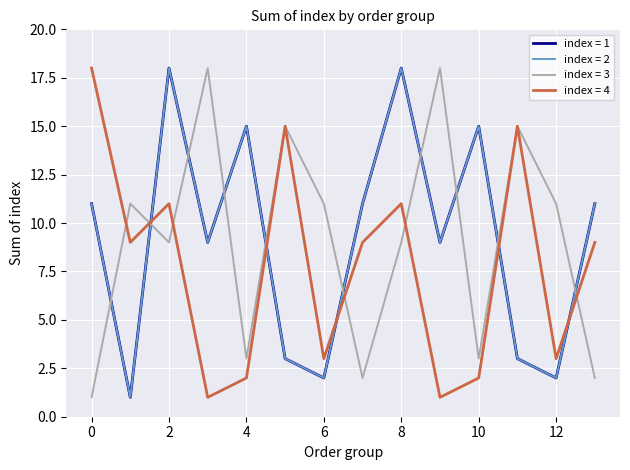

How many times do index = 4 and index = 3 cross each other?

6